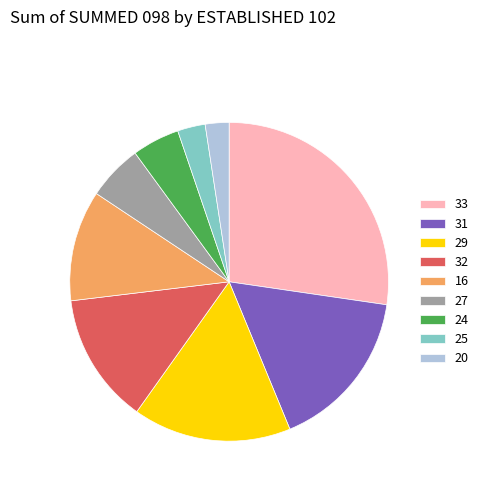

Is it true that 24 is 5% of the pie?

True